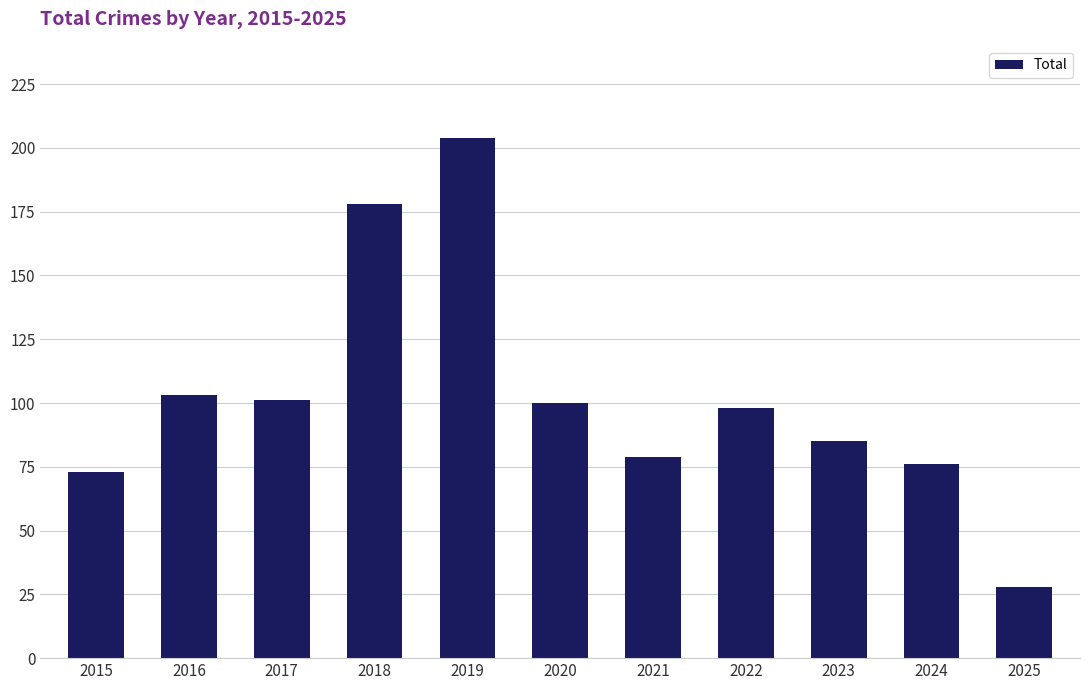

What is the minimum value shown in the chart?

28